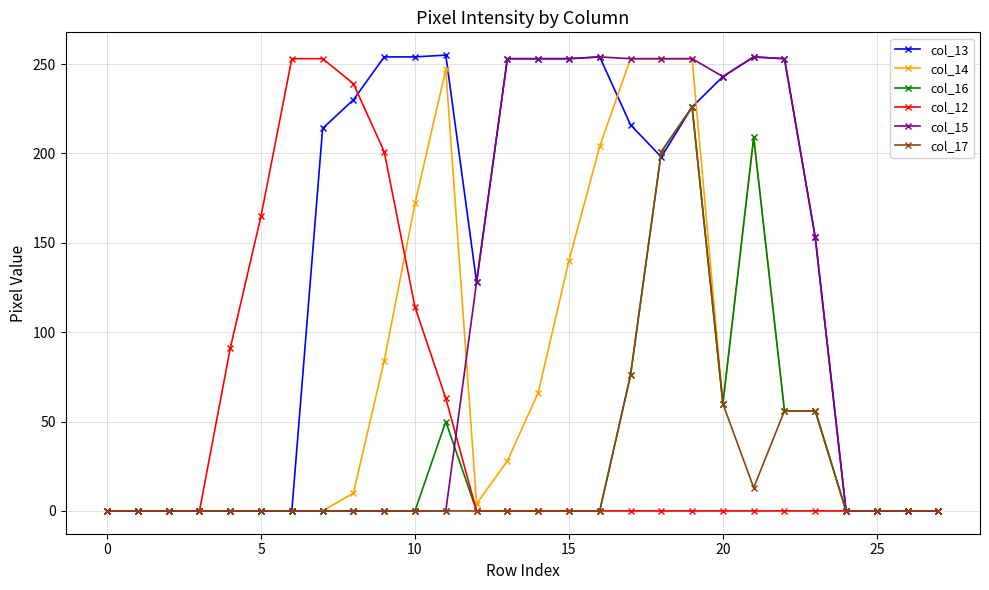

What is the maximum value shown in the chart?

255